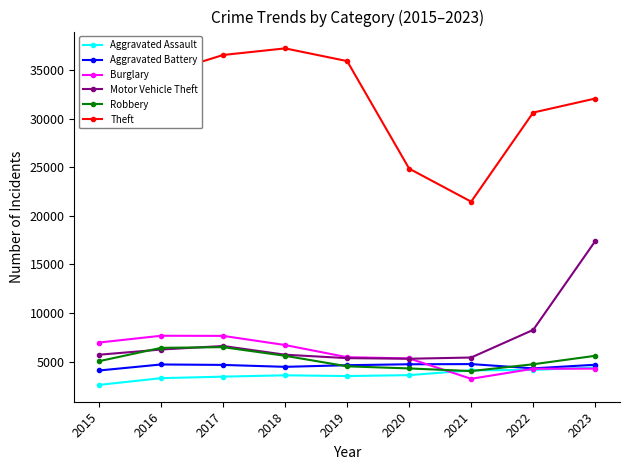

Count the number of categories in the chart.

9